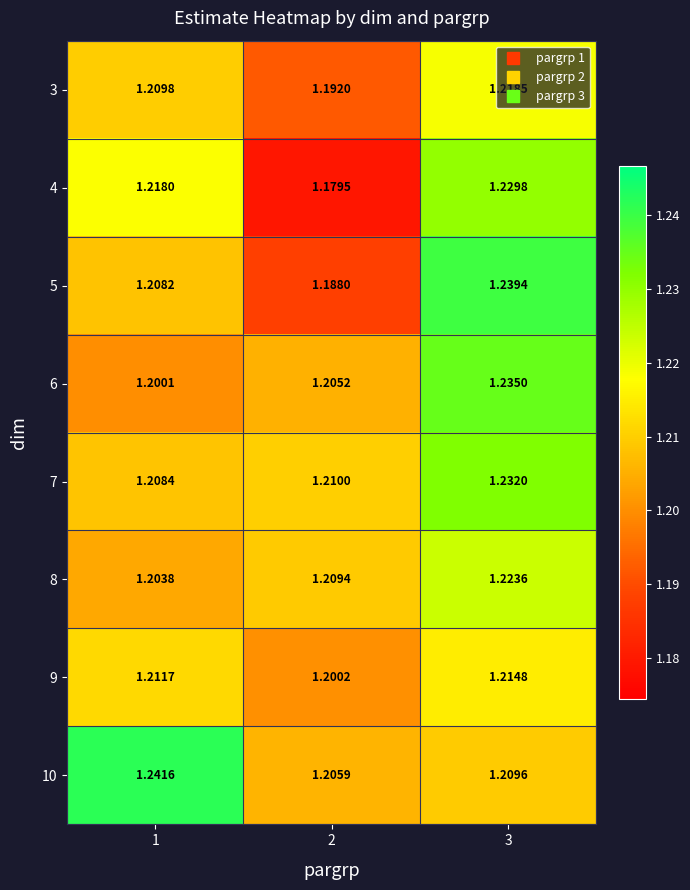

Which series has the largest range (max minus min)?

5